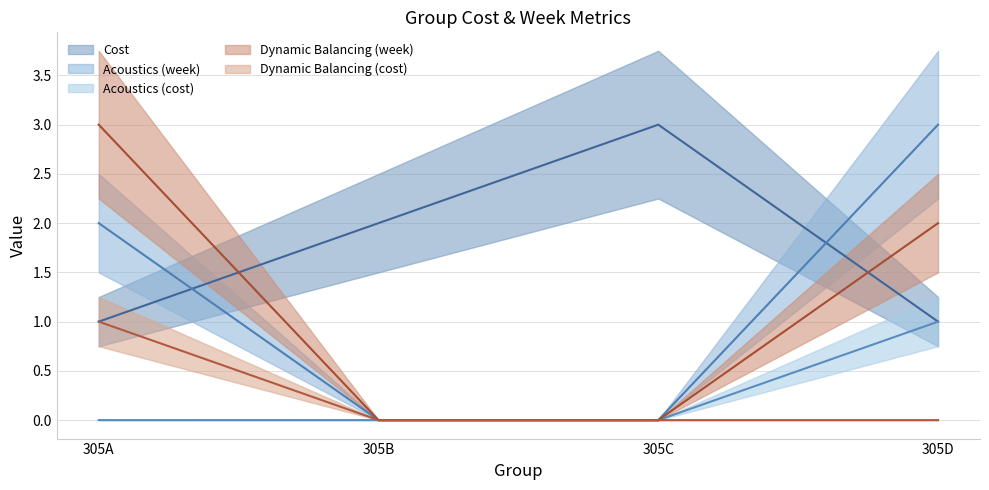

True or false: Dynamic Balancing (cost) has a value of 0.0 at 305C.

True